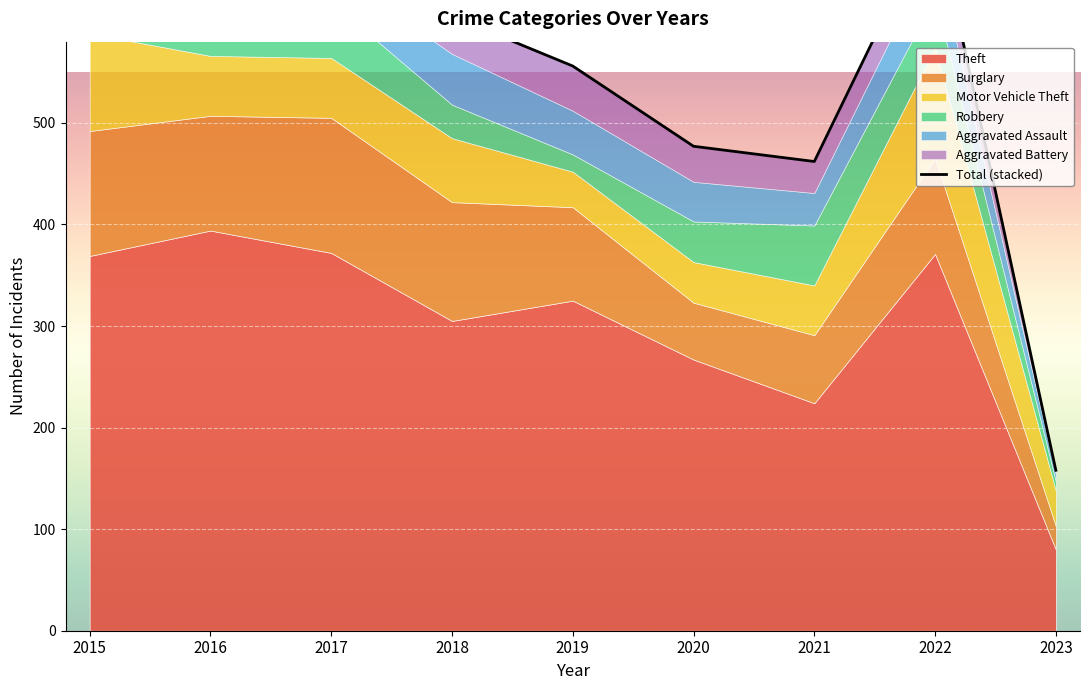

Reading right to left, what are all the values shown in this chart?

158	707	462	477	556	605	683	708	692